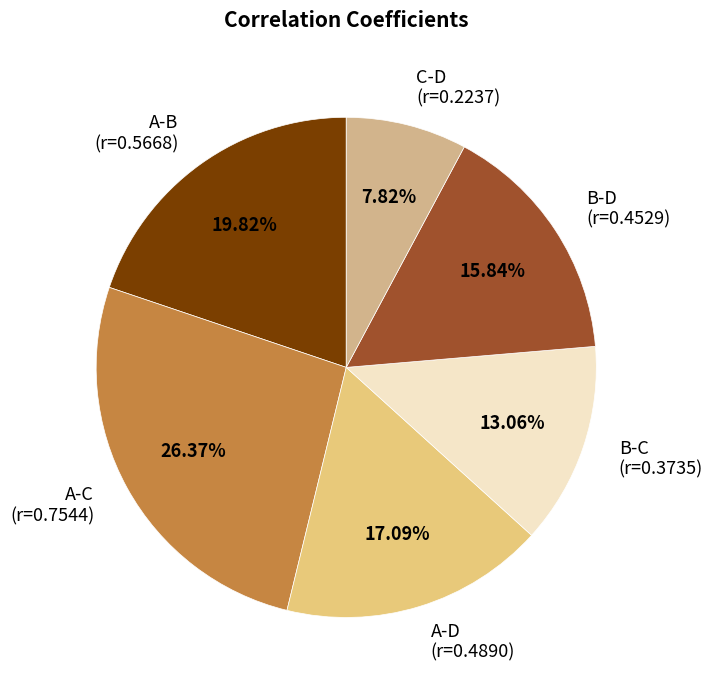

To the nearest percent, what is the average slice percentage?

17%